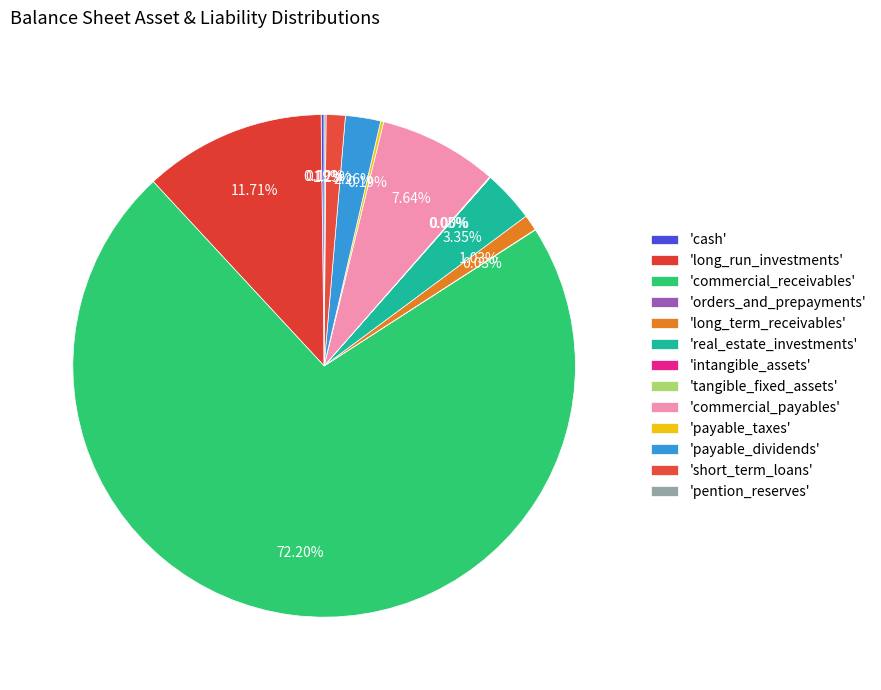

Which slice is the smallest?

intangible_assets